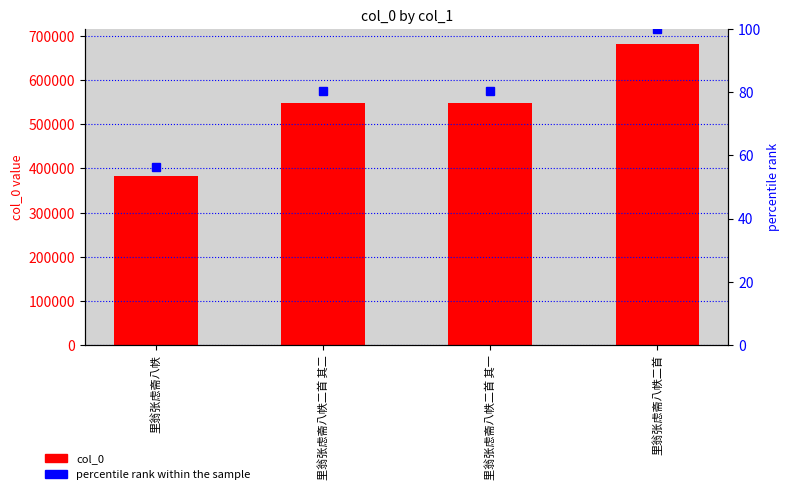

What are all the series names shown in the legend?

col_0, percentile rank within the sample